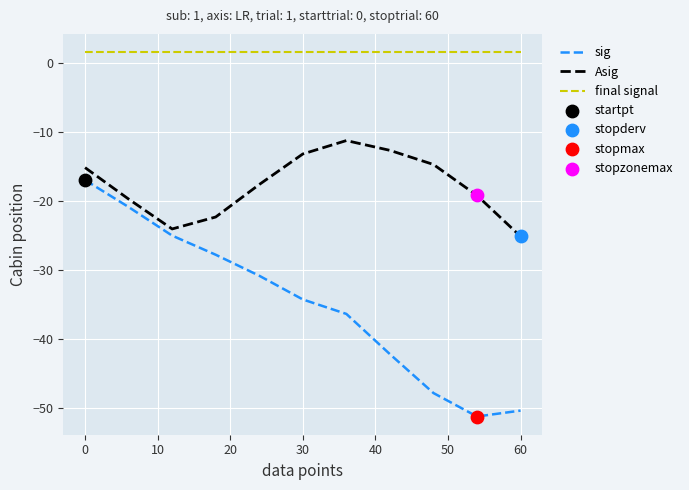

Which series has the widest spread of values?

sig